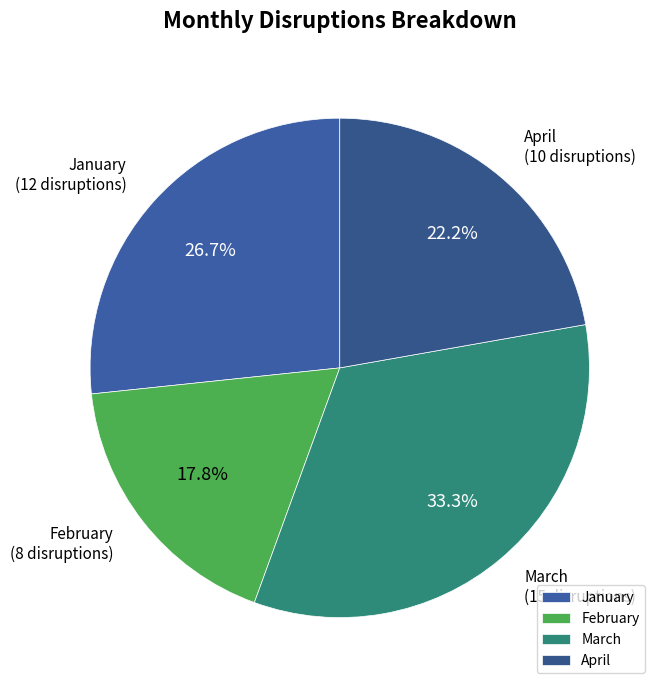

What is the ratio of the value at February to the value at April?

0.8